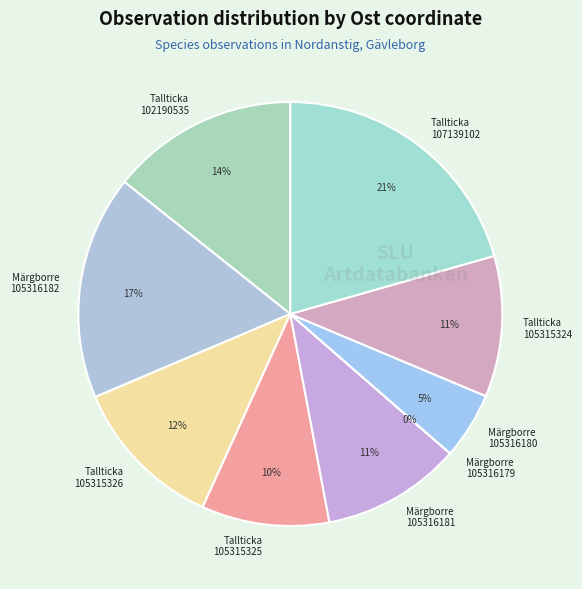

Is there a majority slice in this chart?

No